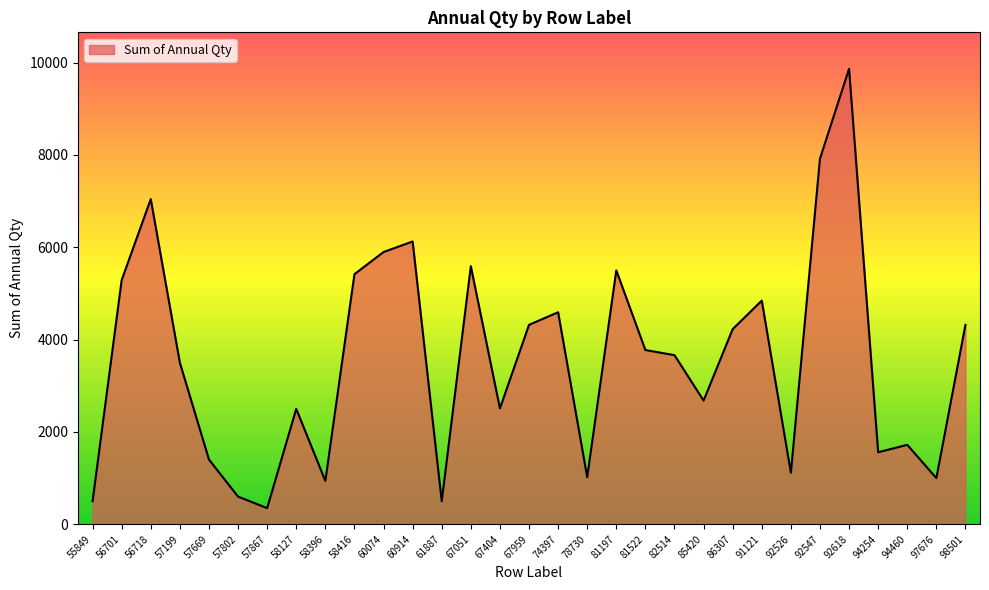

What is the change in value from 57802 to 74397?

+3993